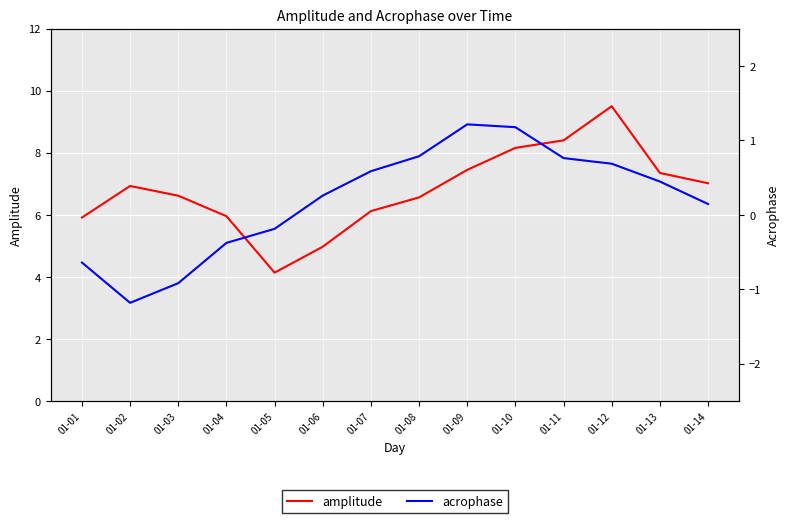

What is the value of the acrophase point at the 10th from the left?

1.2